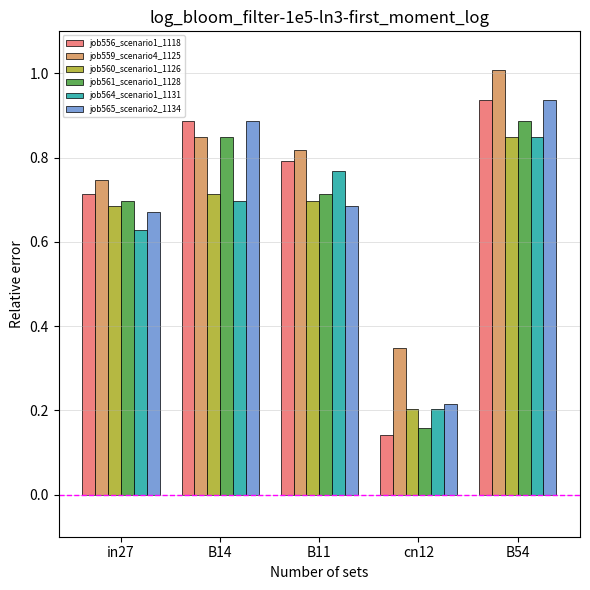

The job560_scenario1_1126 series shows 1.0 at in27. True or false?

False